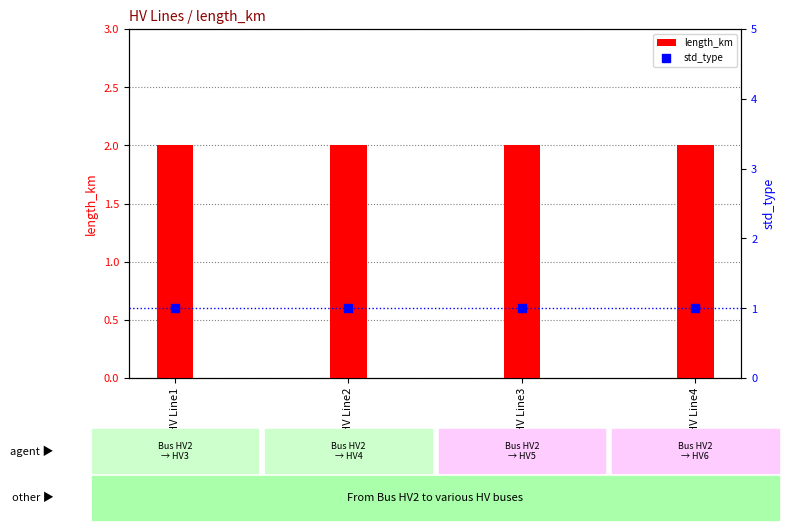

Which series reaches the maximum Y coordinate?

length_km